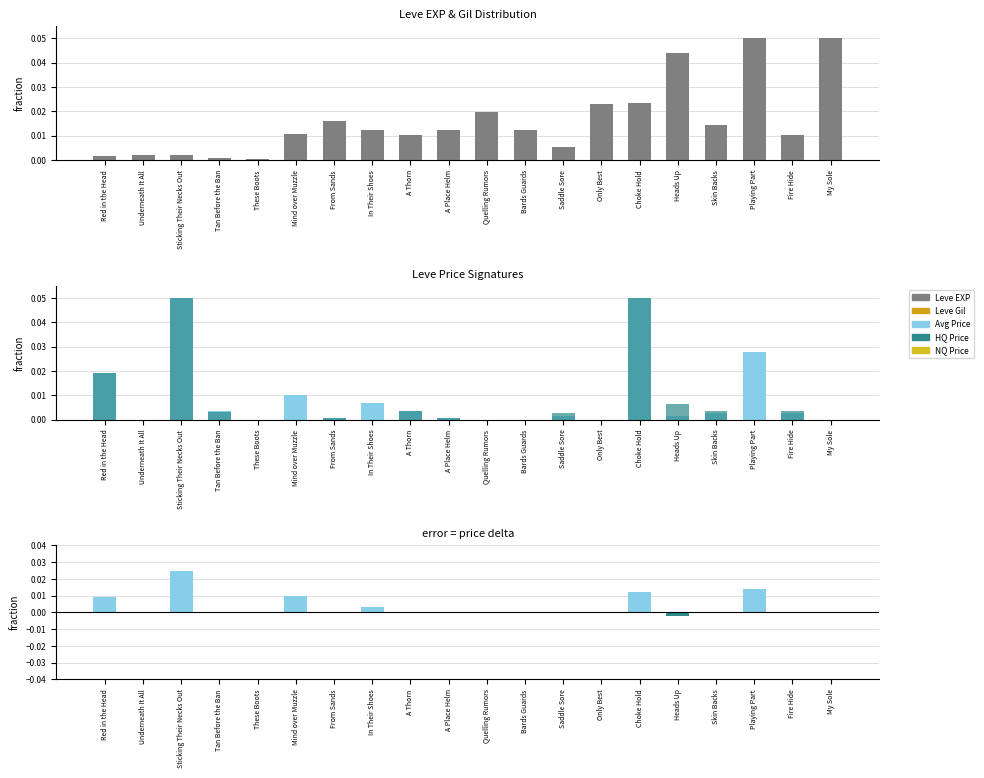

How many categories are shown in the chart?

20